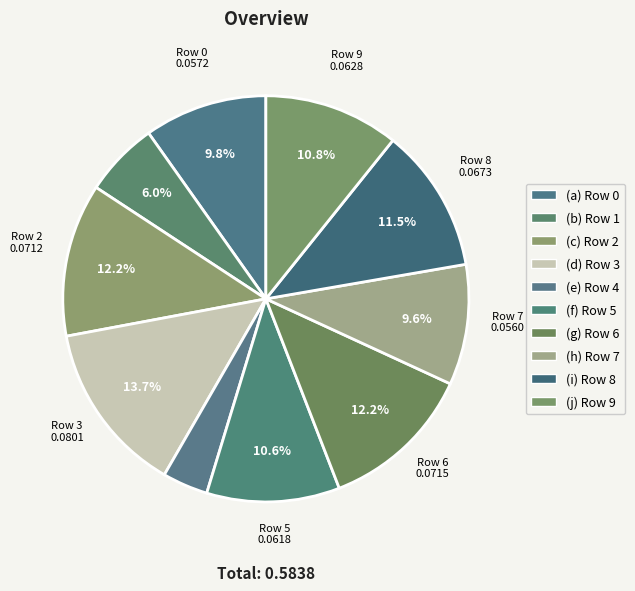

Is there any slice that represents more than half of the pie?

No